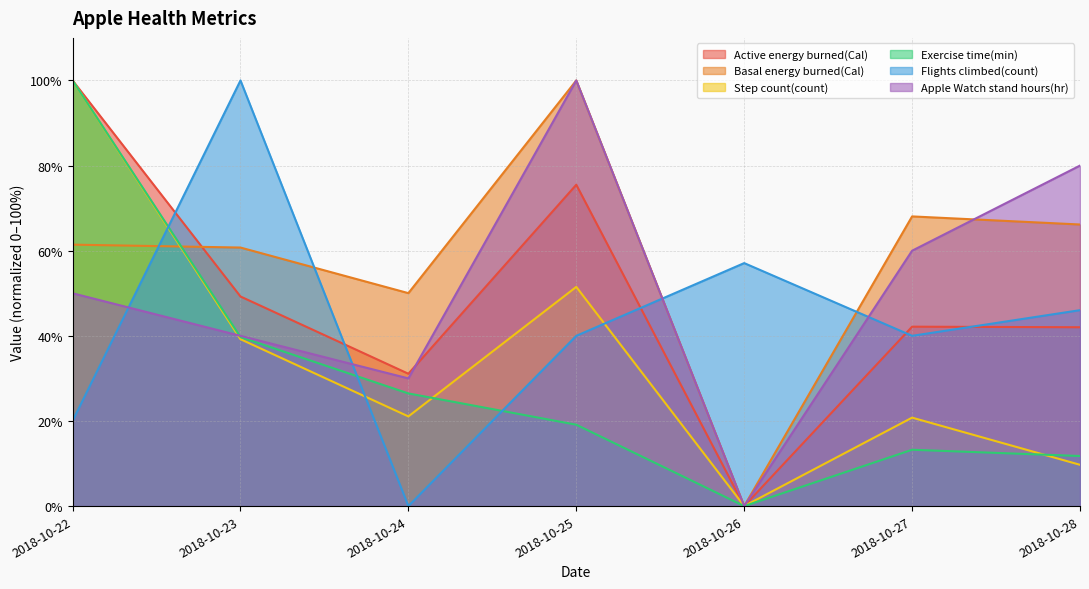

Is the value of Exercise time(min) at 2018-10-25 greater than the value of Basal energy burned(Cal) at 2018-10-24?

No